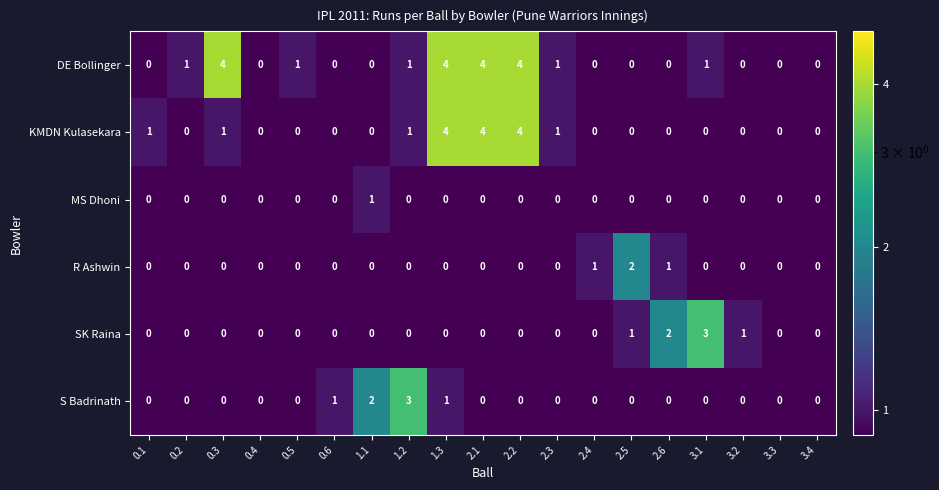

The value of SK Raina at 0.5 is 1. True or false?

False